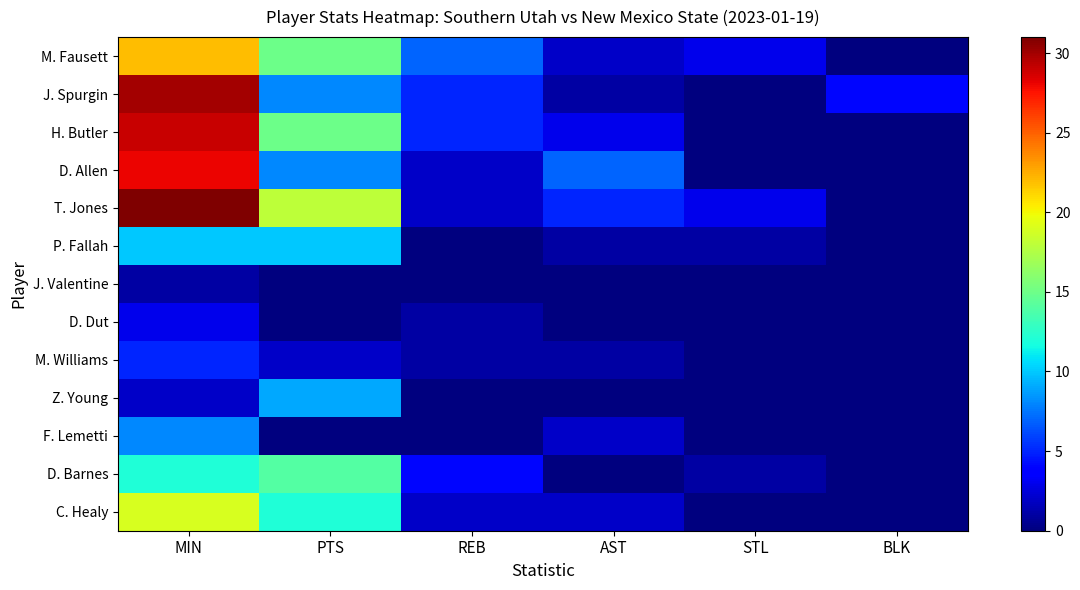

Which category has the highest value in the C. Healy series?

MIN